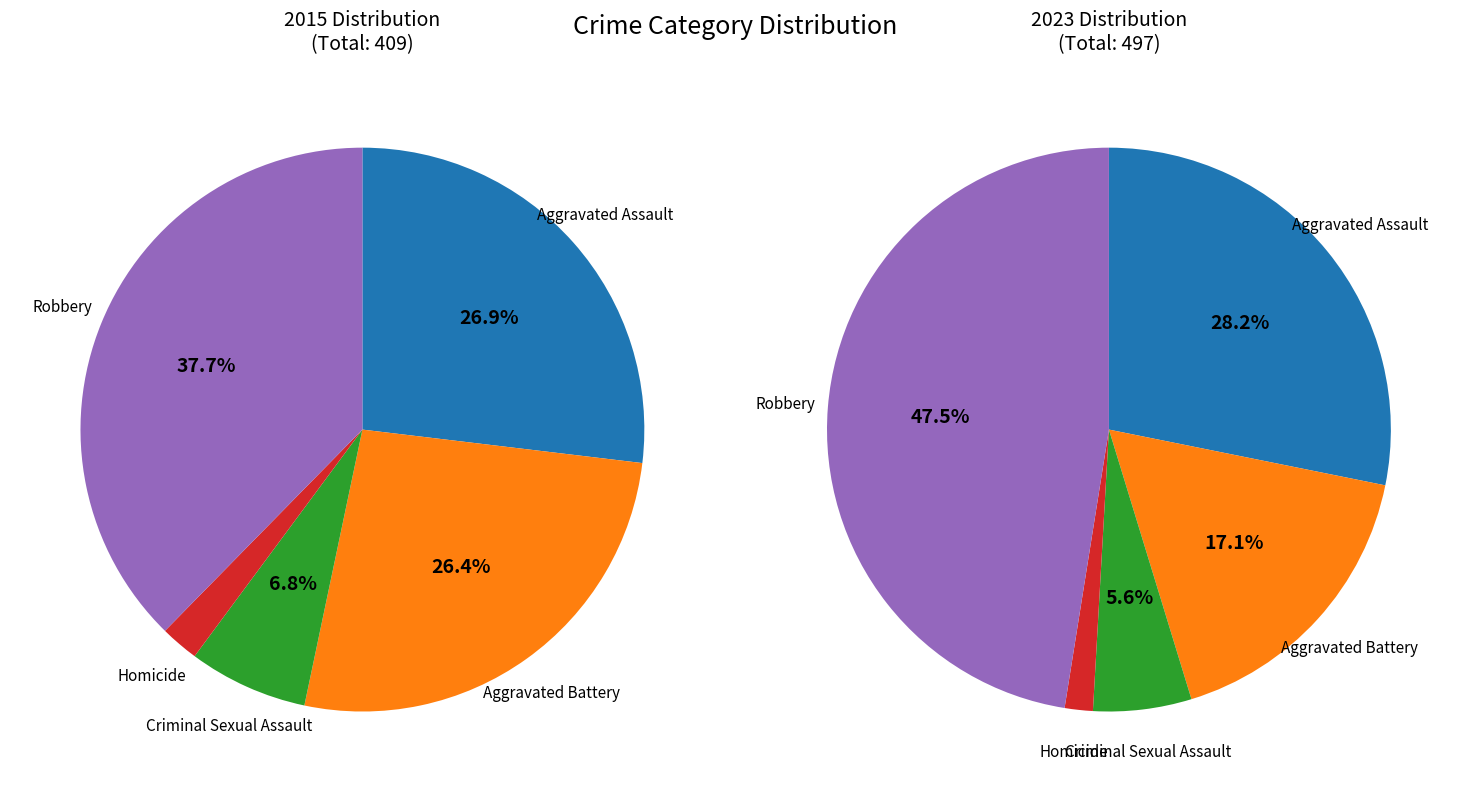

How many slices are in this pie chart?

5